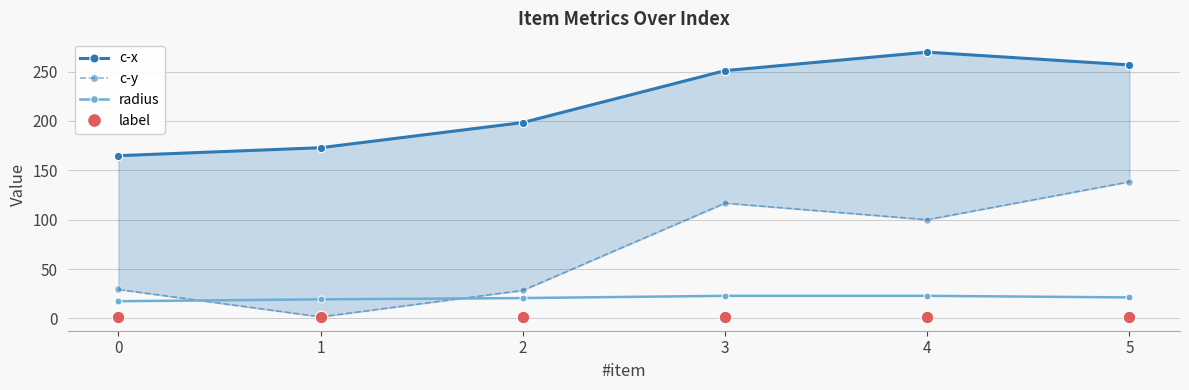

How many data points in c-y are above 100?

2